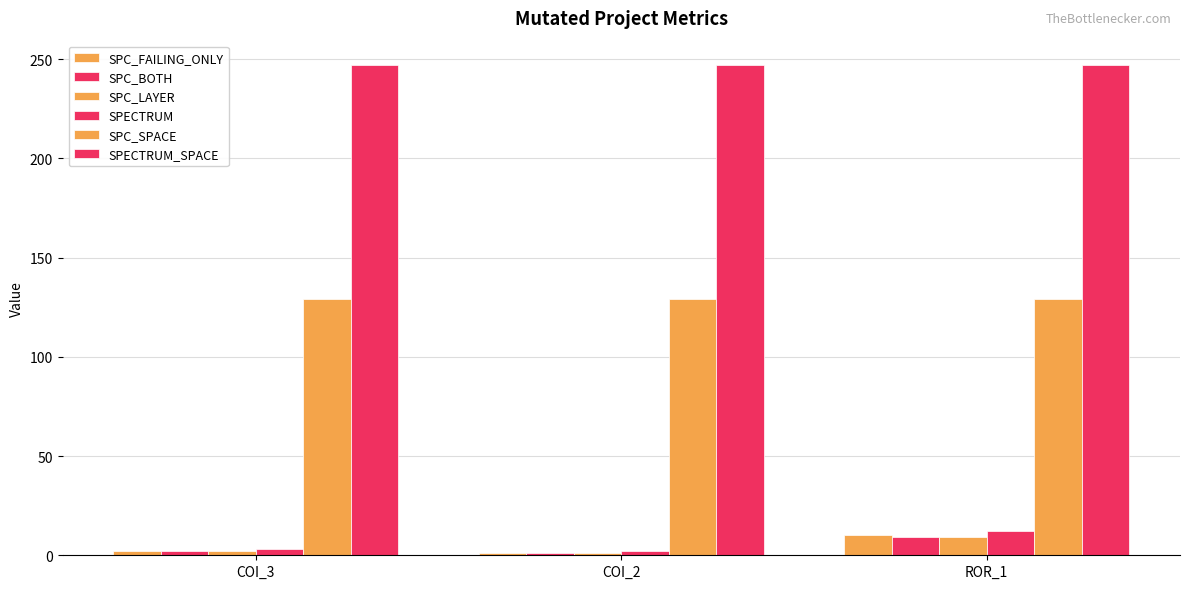

Rank the categories by SPC_BOTH value from lowest to highest.

COI_2, COI_3, ROR_1